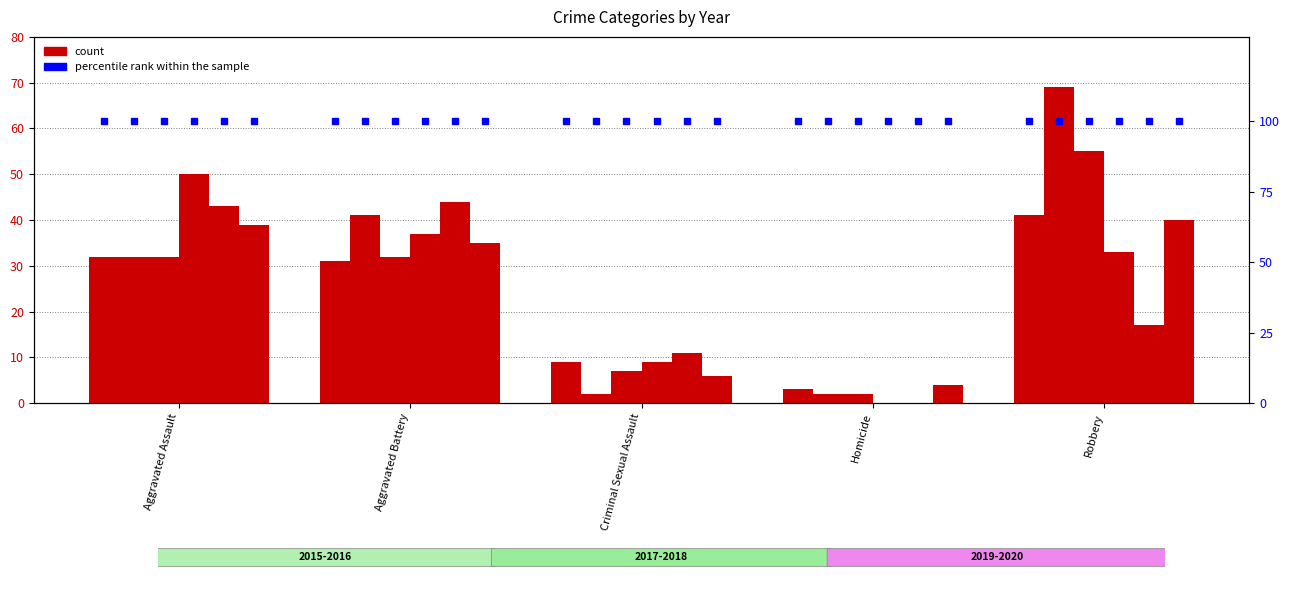

At which category is the sum across all series the highest?

Robbery